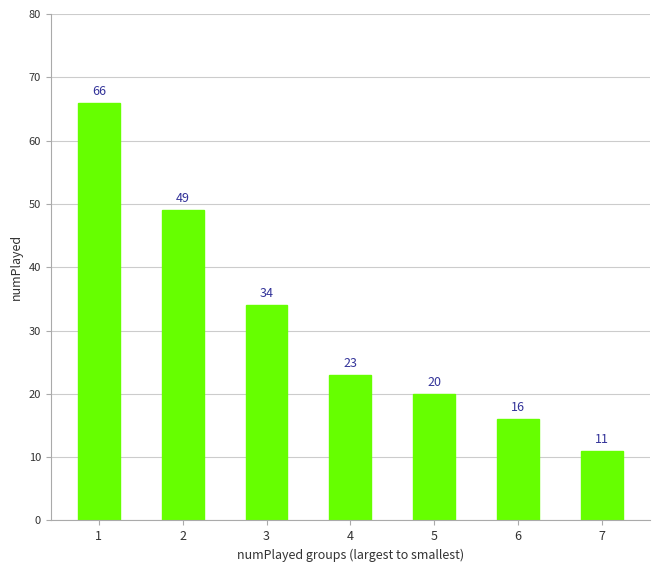

What is the smallest value displayed?

11